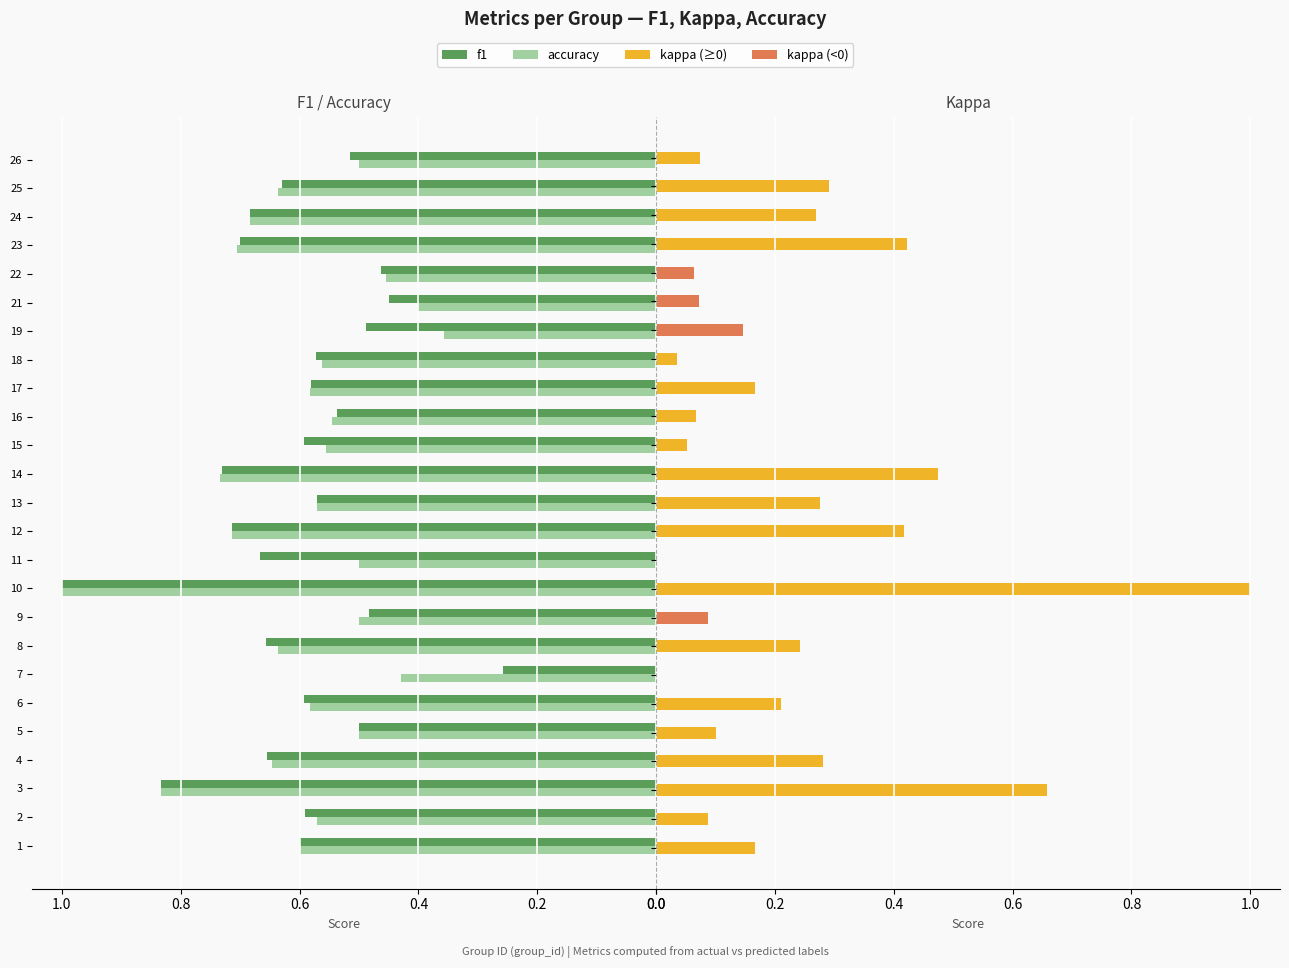

At 1.0, list the series in order from largest to smallest.

f1, accuracy, kappa